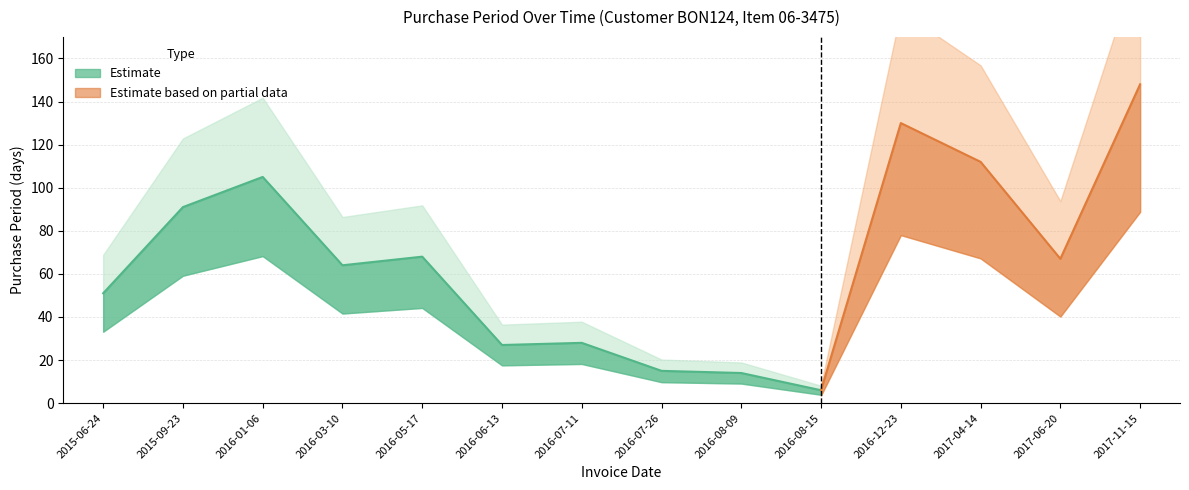

What is the label of the 6th point from the right?

2016-08-09